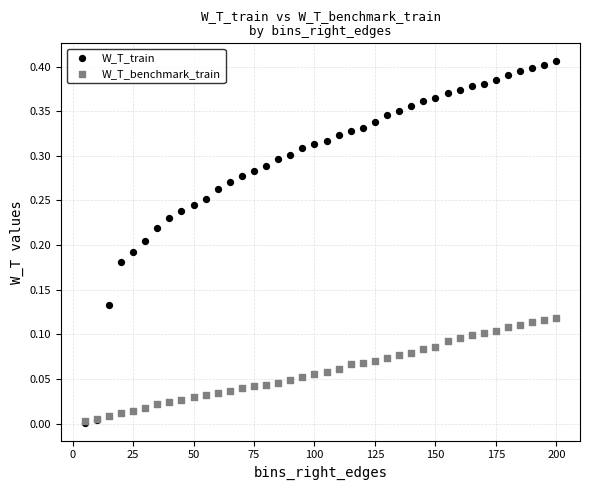

Which series reaches the maximum Y coordinate?

W_T_train